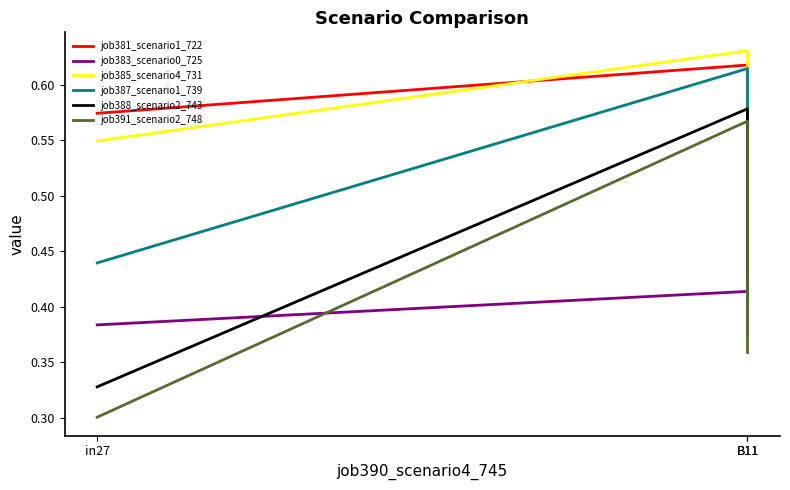

What is the average value of the job385_scenario4_731 series?

0.6